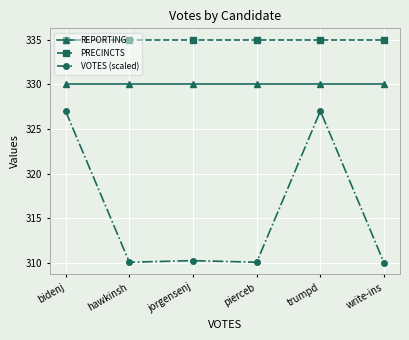

Is the value of VOTES (scaled) at bidenj greater than the value of REPORTING at trumpd?

No